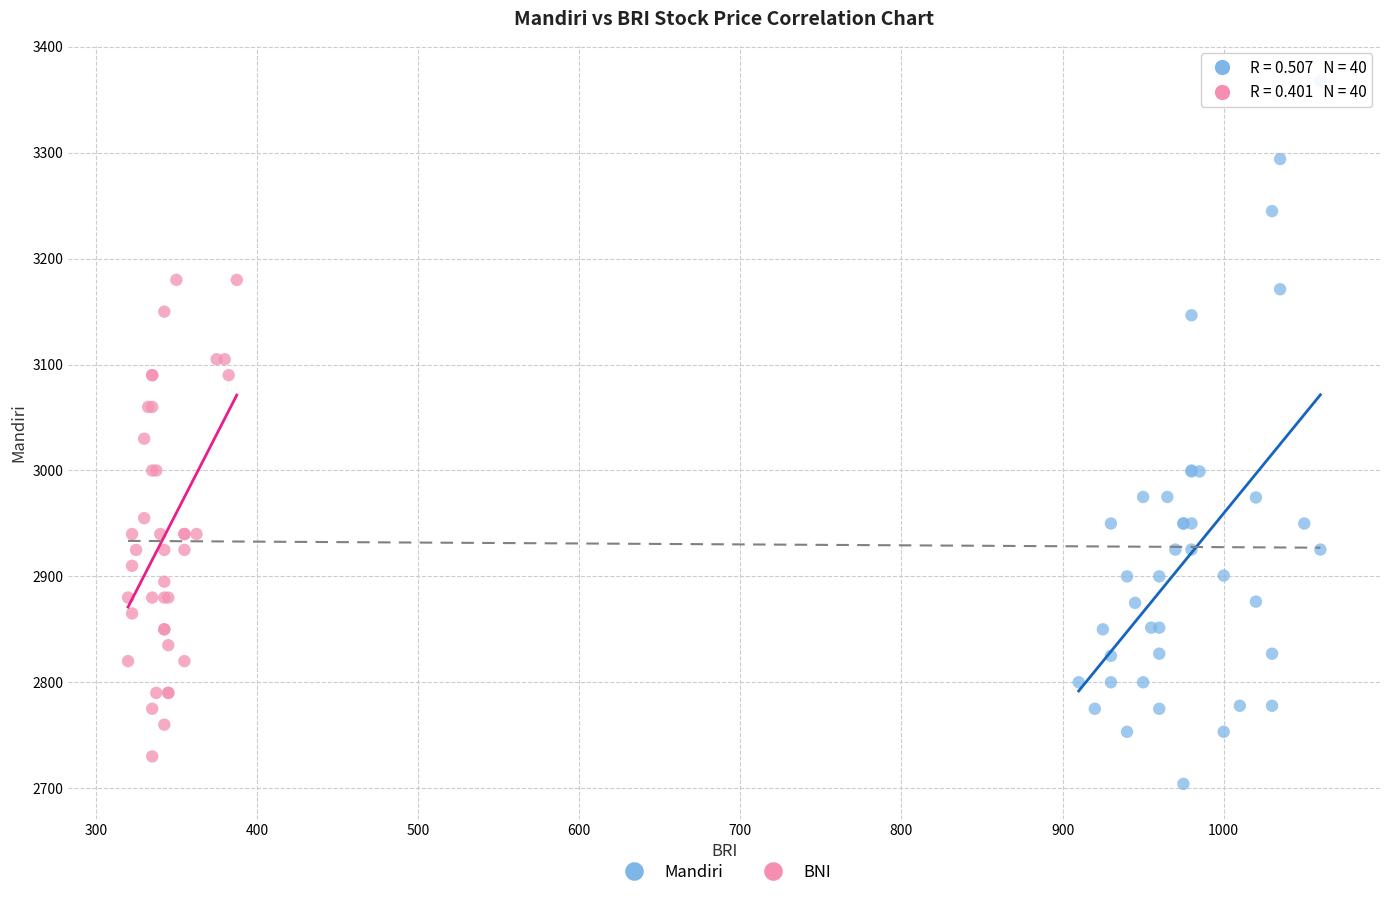

Which series has the largest Y range (max minus min)?

Mandiri